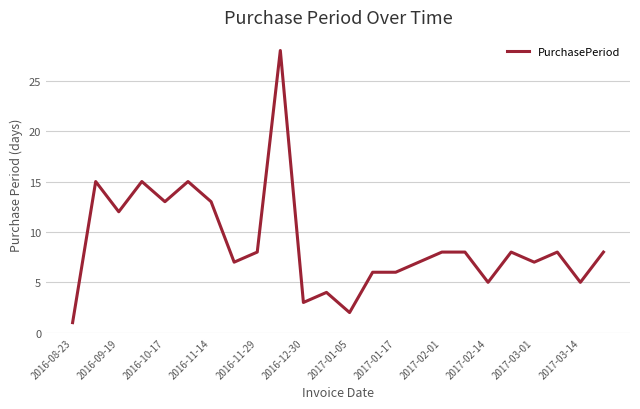

What is the difference between the maximum and minimum values?

27